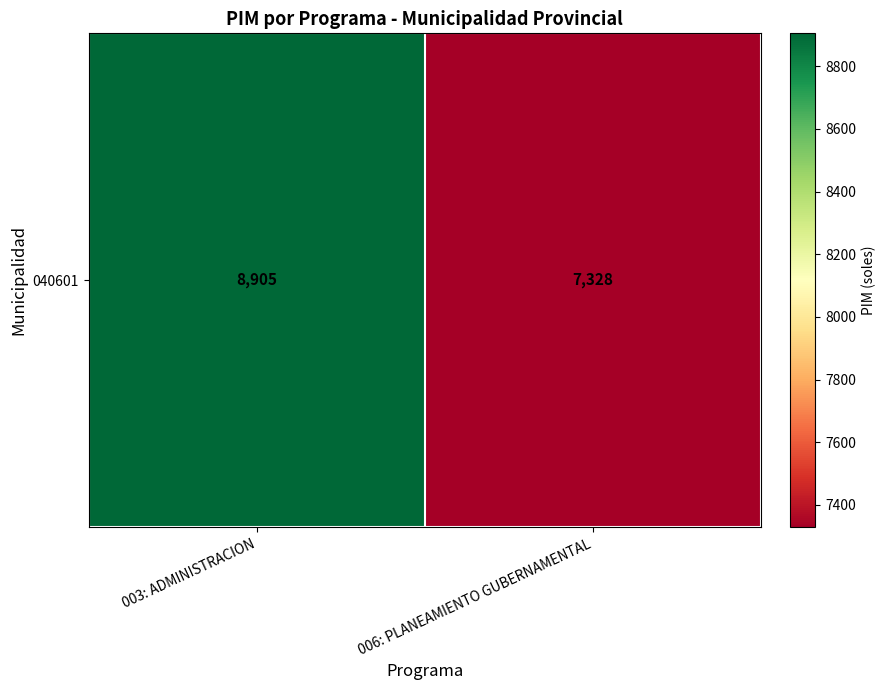

What is the difference between the maximum and minimum values?

1577